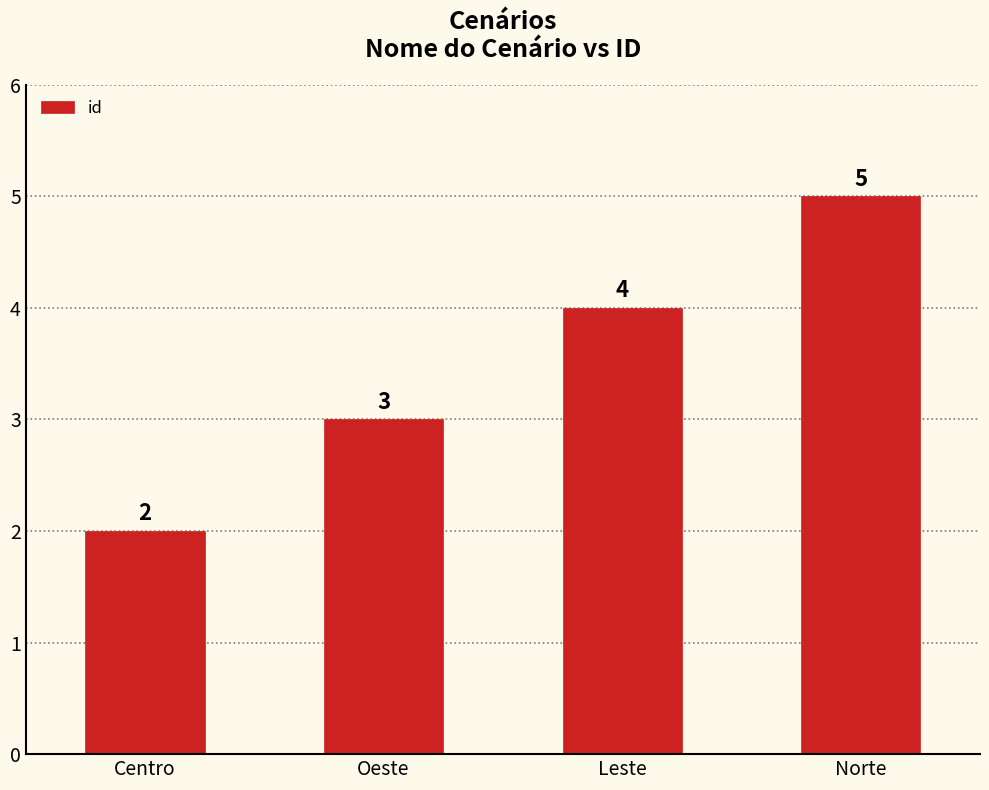

List the labels in order of value, largest first.

Norte, Leste, Oeste, Centro